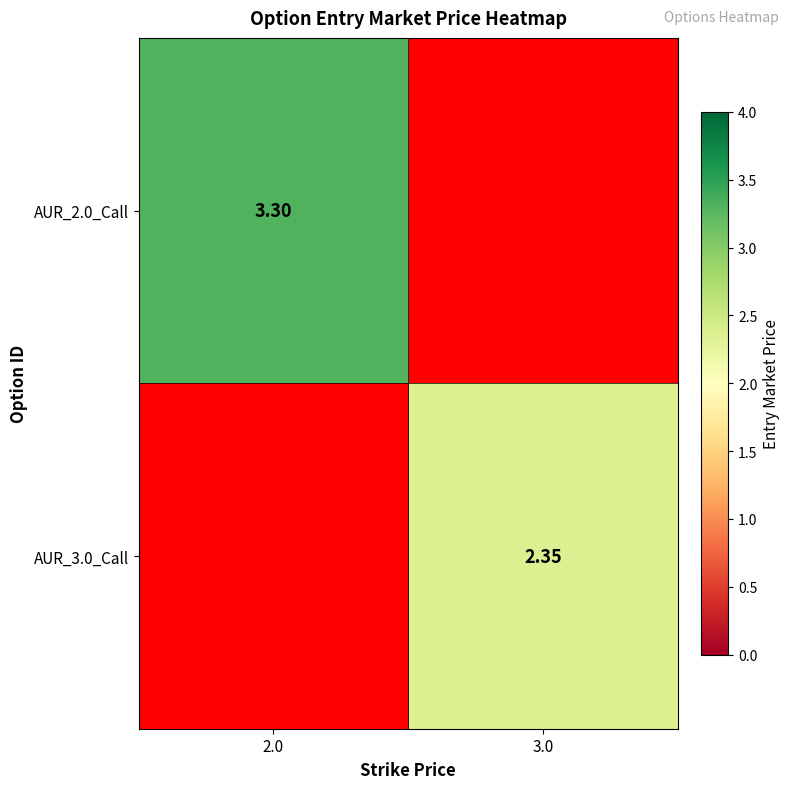

What is the difference between the AUR_2.0_Call values at 2.0 and 3.0?

3.3